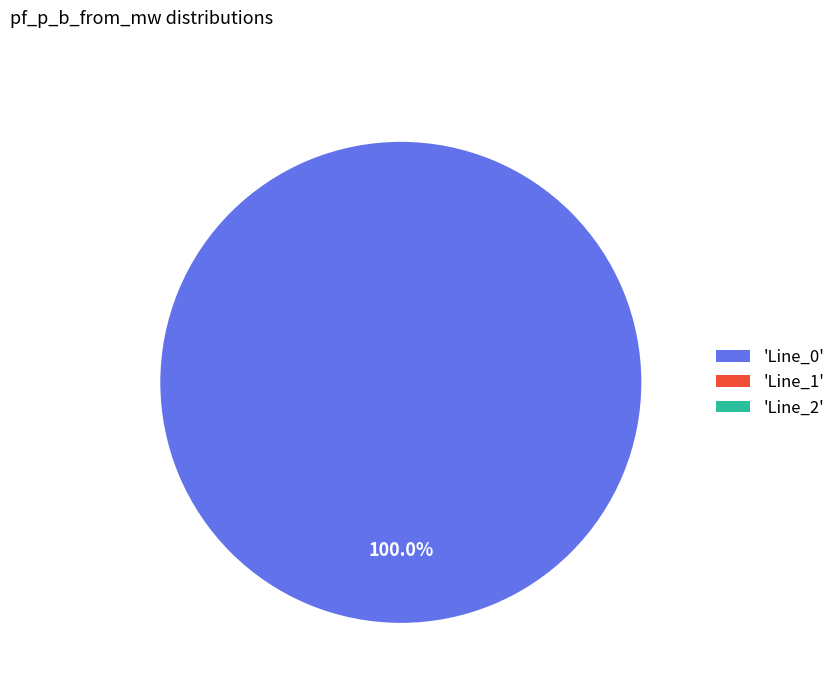

Which slice is the smallest?

Line_2